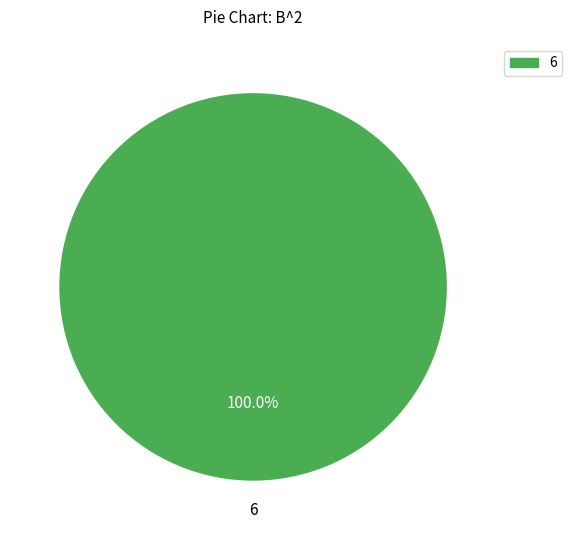

Is there any slice that represents more than half of the pie?

Yes